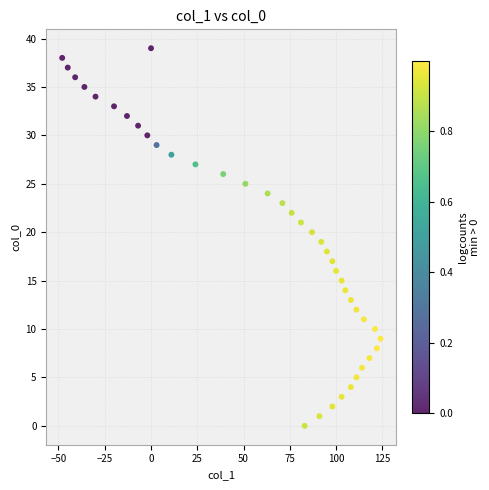

What is the range of Y values (max minus min)?

39